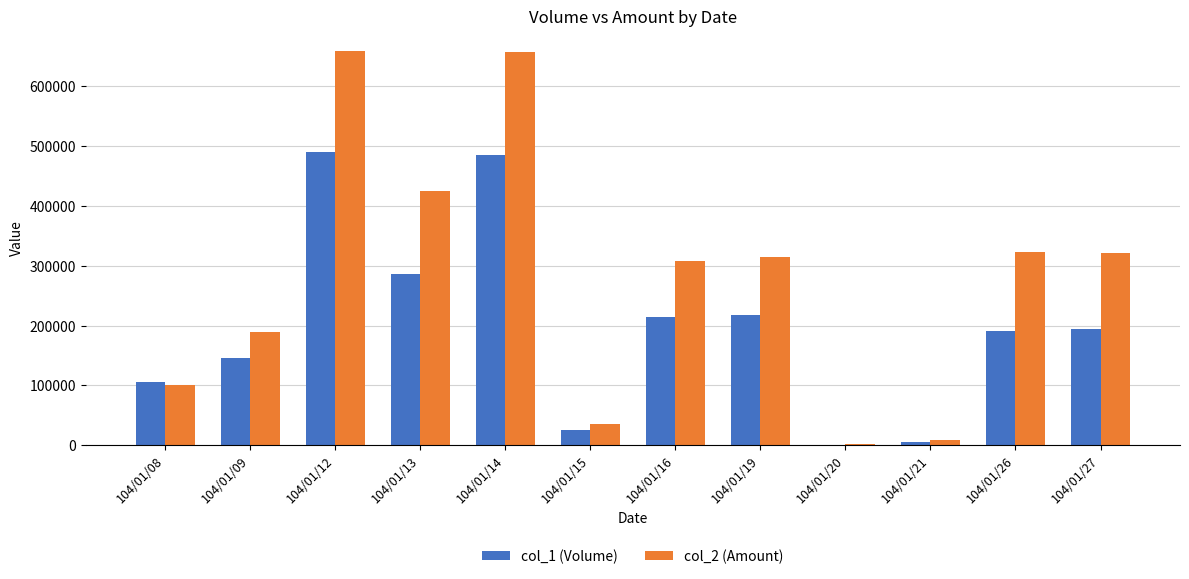

What is the maximum value shown in the chart?

660080